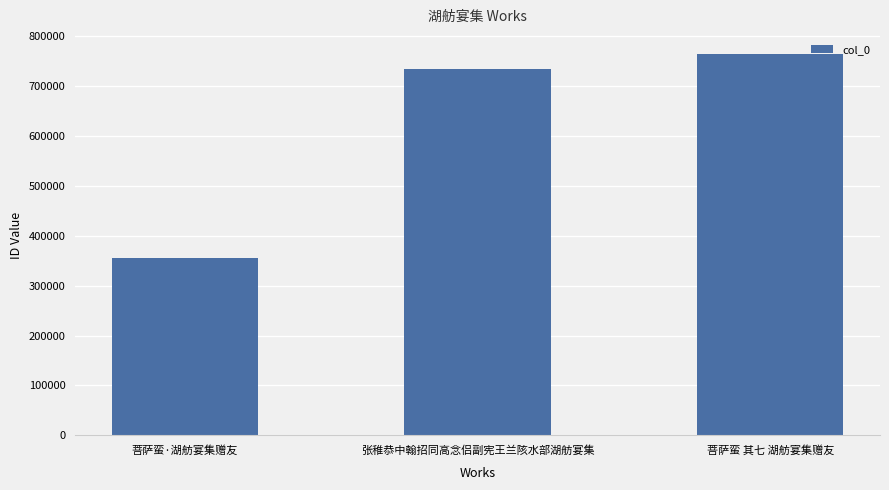

What is the change in value from 菩萨蛮·湖舫宴集赠友 to 菩萨蛮 其七 湖舫宴集赠友?

+408460